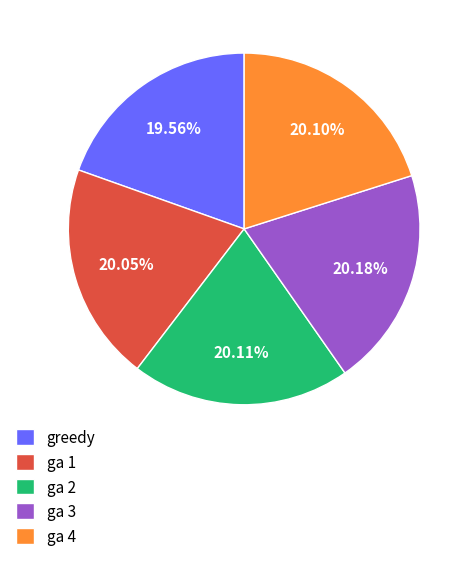

Approximately how many times larger is the value at ga 1 compared to ga 2?

1.0